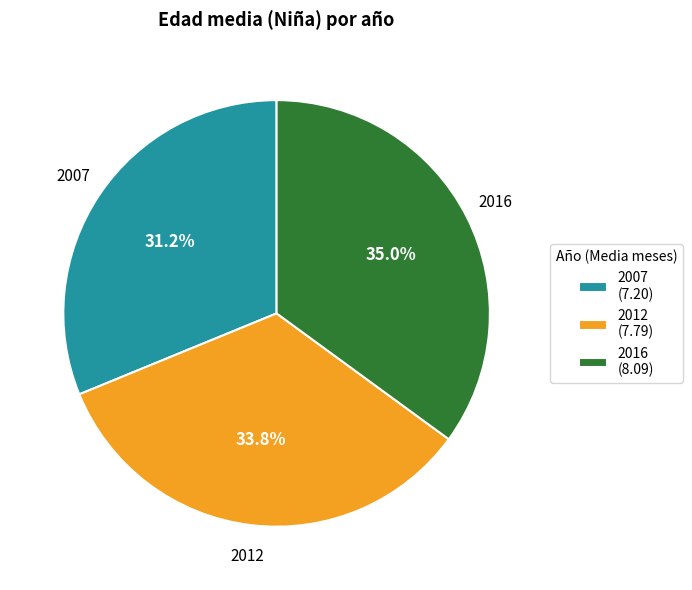

The 2007 slice represents 31% of the pie. True or false?

True